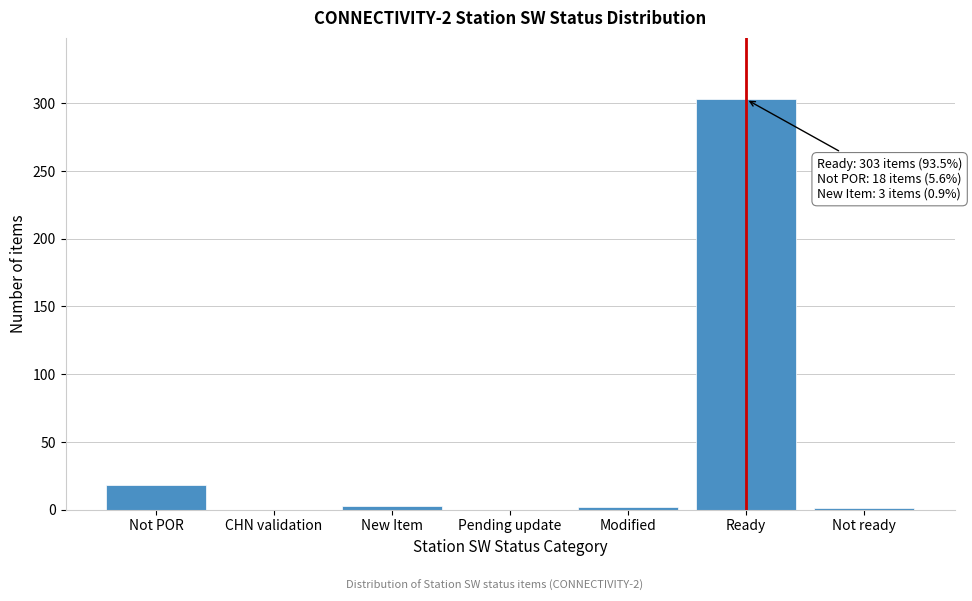

At which category does the chart reach its peak across all series?

Ready